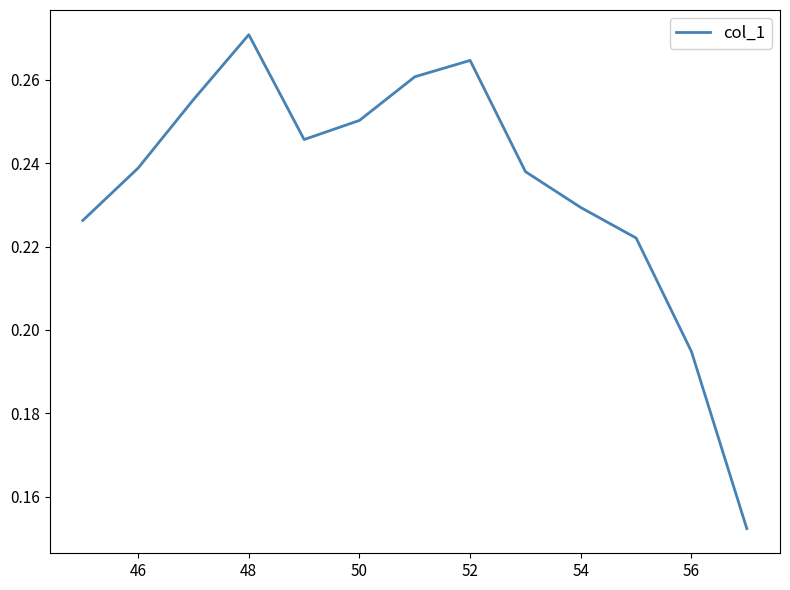

Which has a higher value, 56 or 50?

50